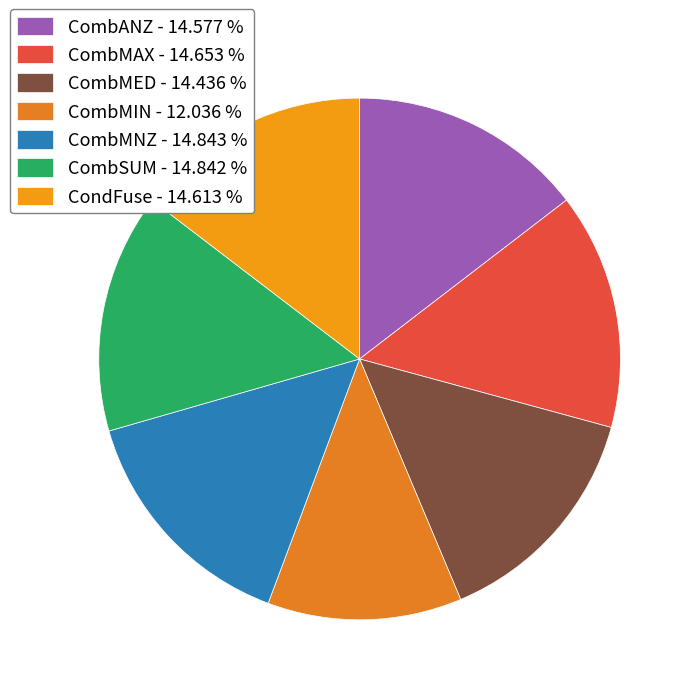

How many slices are in this pie chart?

7